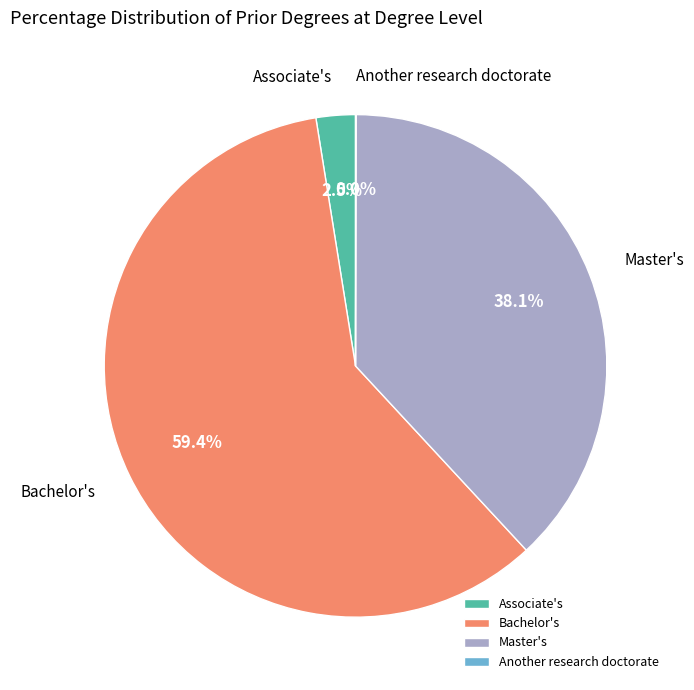

What percentage is NOT represented by Bachelor's?

40.6%